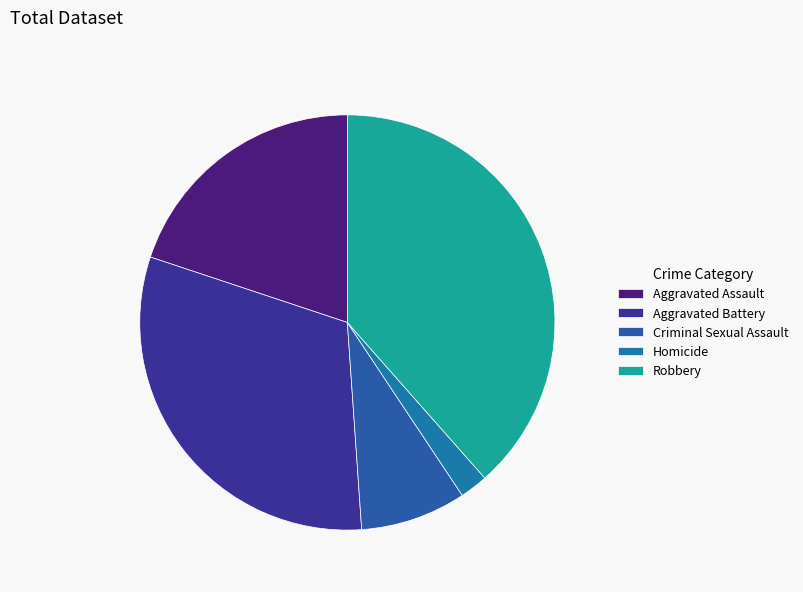

Is it true that Robbery is 49% of the pie?

False